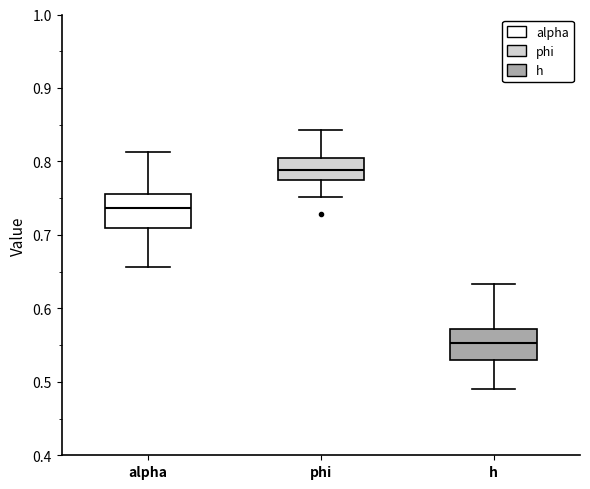

Which box's median line is the lowest?

h